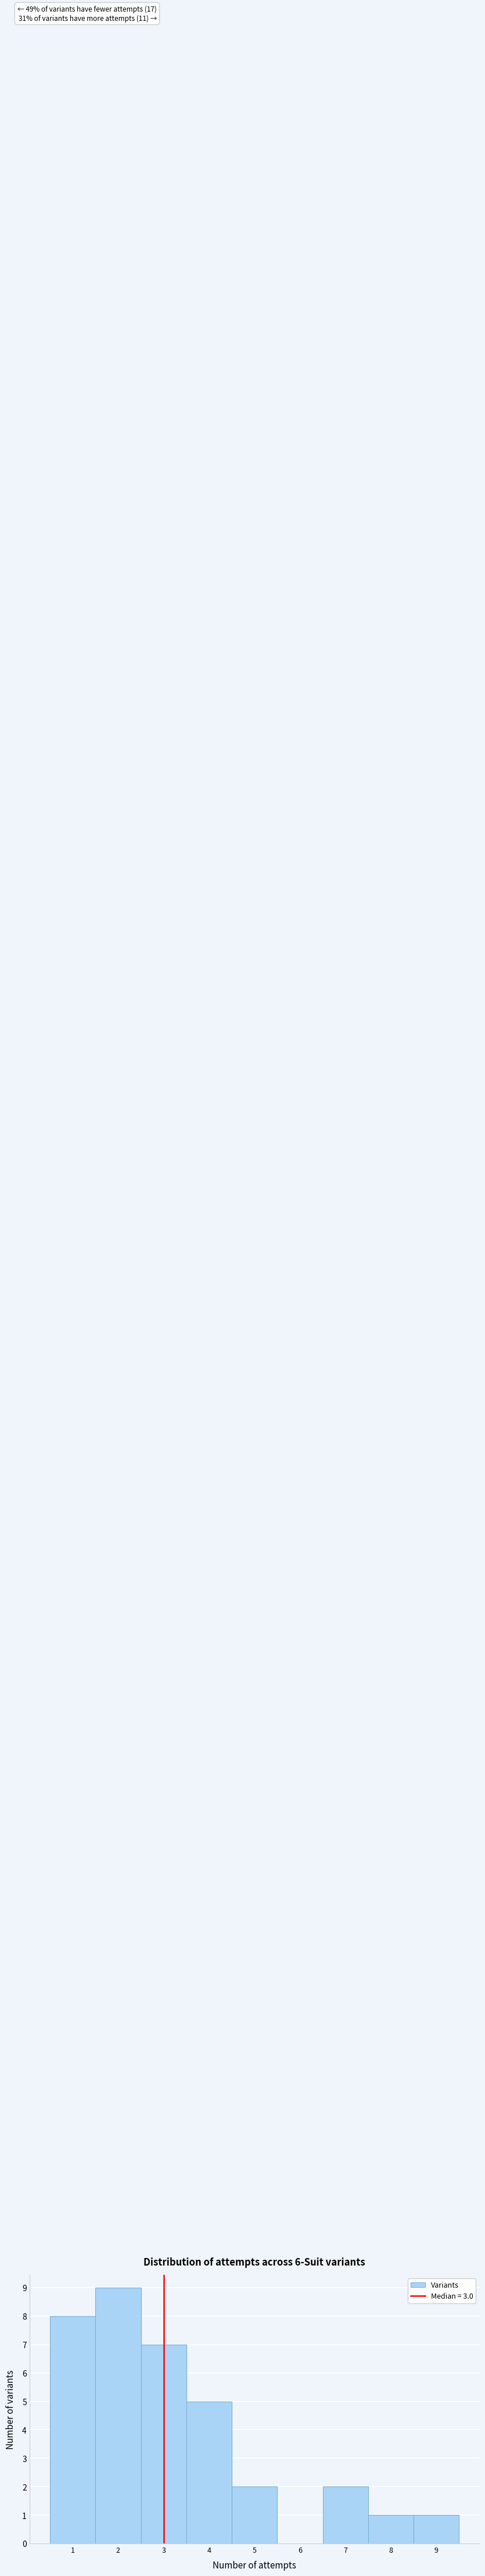

Which range on the x-axis has the tallest bar?

1.5 to 2.5